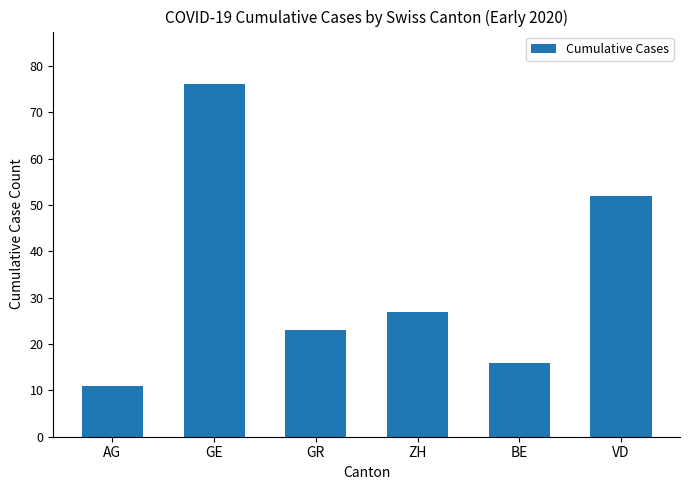

List the labels in order of value, smallest first.

AG, BE, GR, ZH, VD, GE